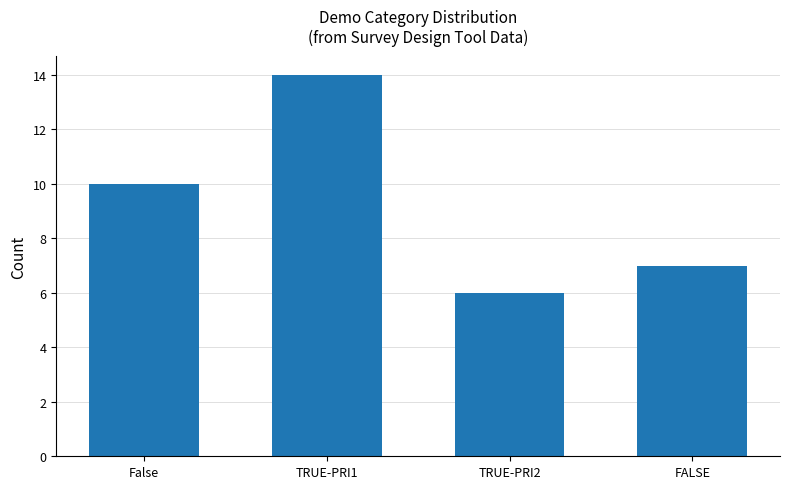

Rank the categories by value from highest to lowest.

TRUE-PRI1, False, FALSE, TRUE-PRI2